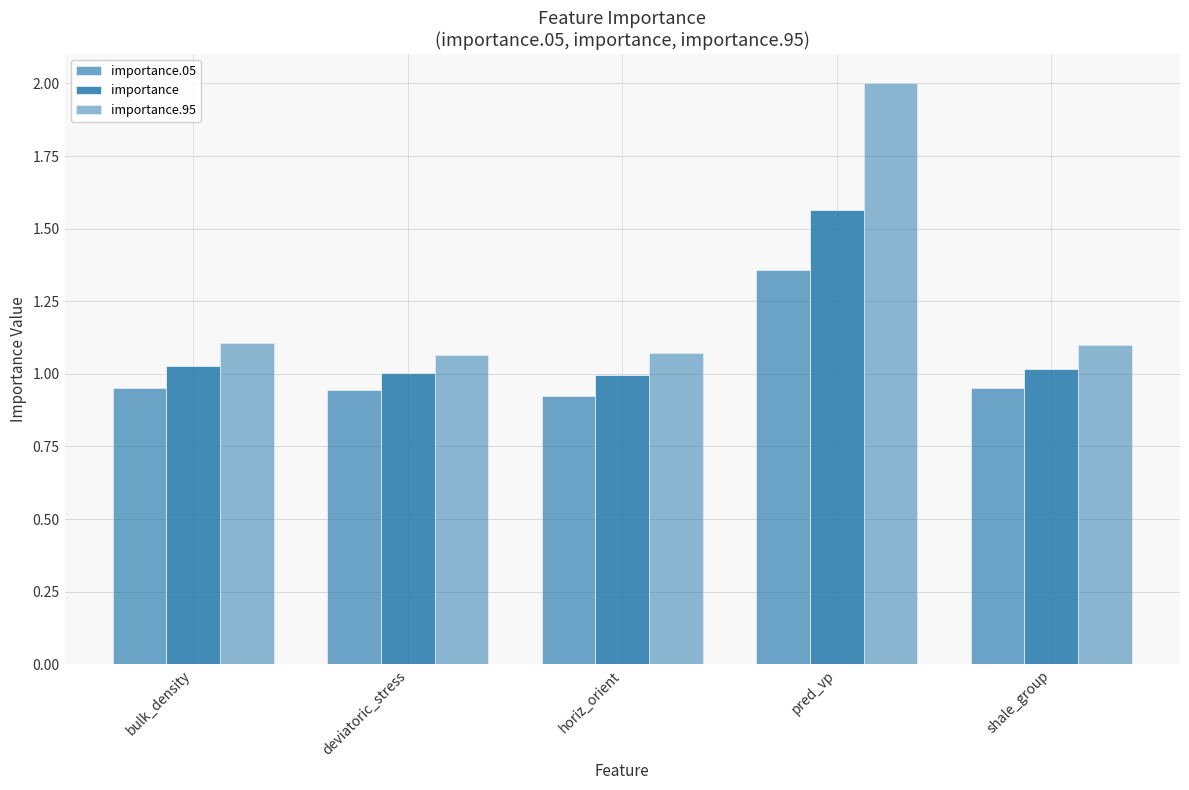

Count the number of data series in this chart.

3